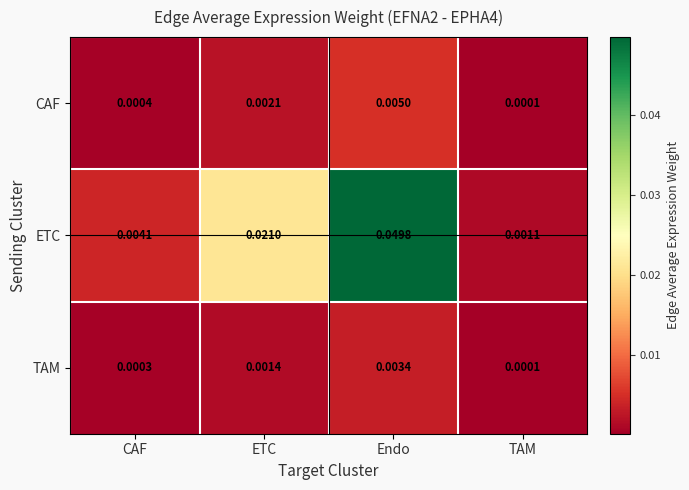

Which category has the highest value in the TAM series?

Endo